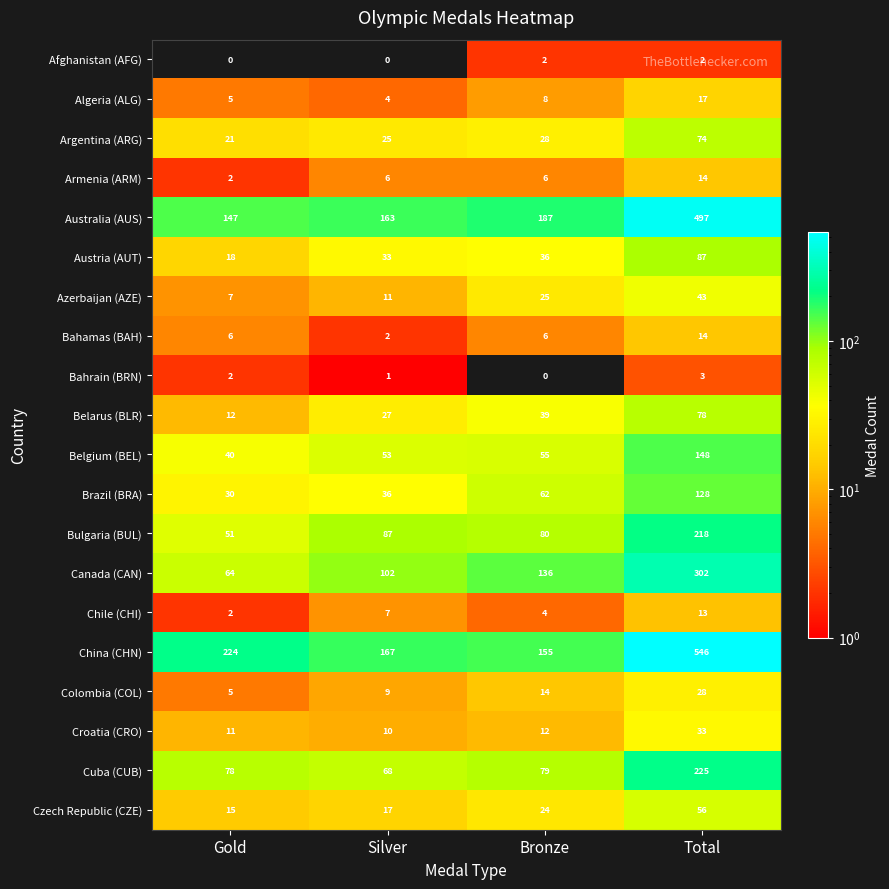

The Algeria (ALG) series shows 8 at Bronze. True or false?

True